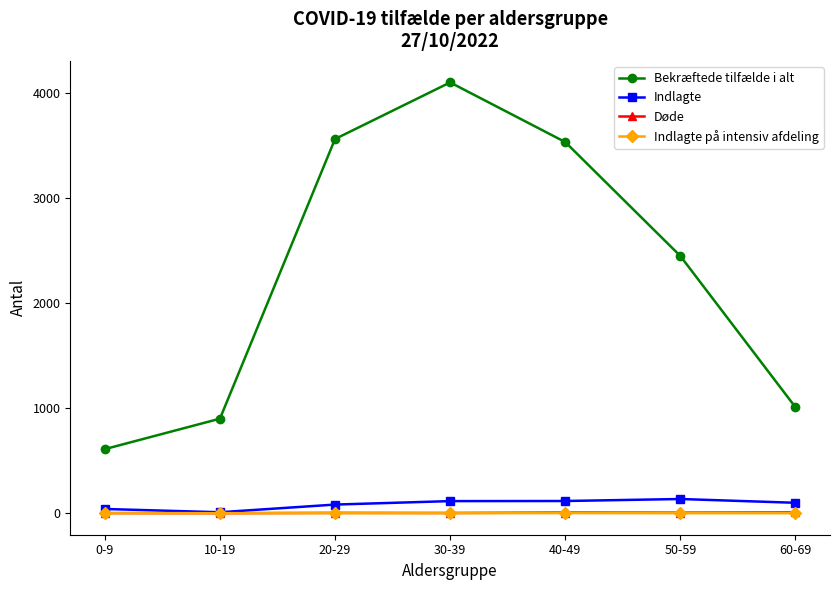

Where is Bekræftede tilfælde i alt nearest to the value 2356?

50-59